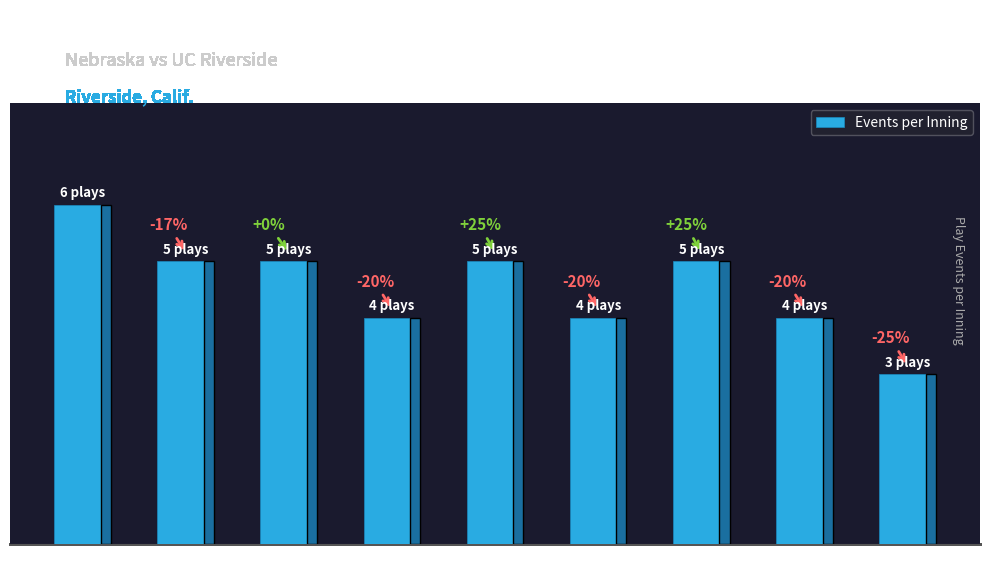

Does the chart contain stacked bars?

No